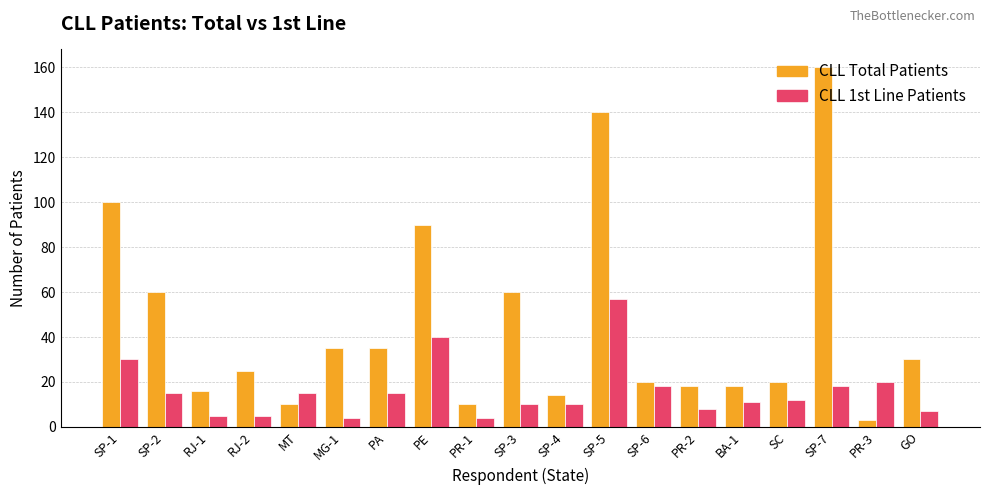

At which category is the sum across all series the highest?

SP-5